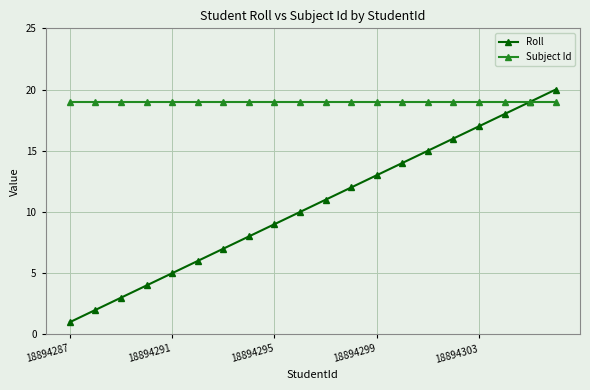

Which series has the largest total across all categories?

Subject Id